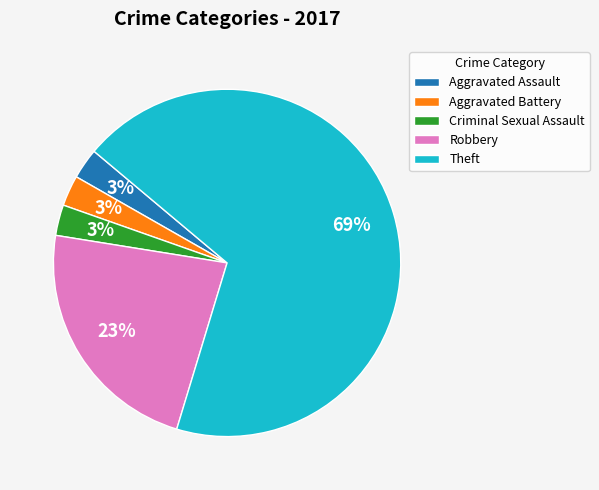

Is it true that Aggravated Assault is 3% of the pie?

True